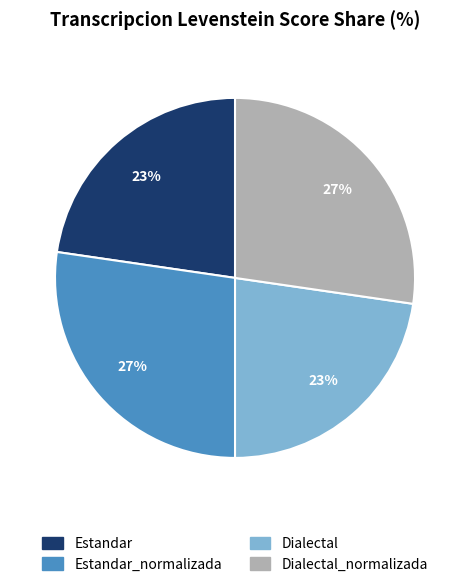

To the nearest percent, what is the average slice percentage?

25%